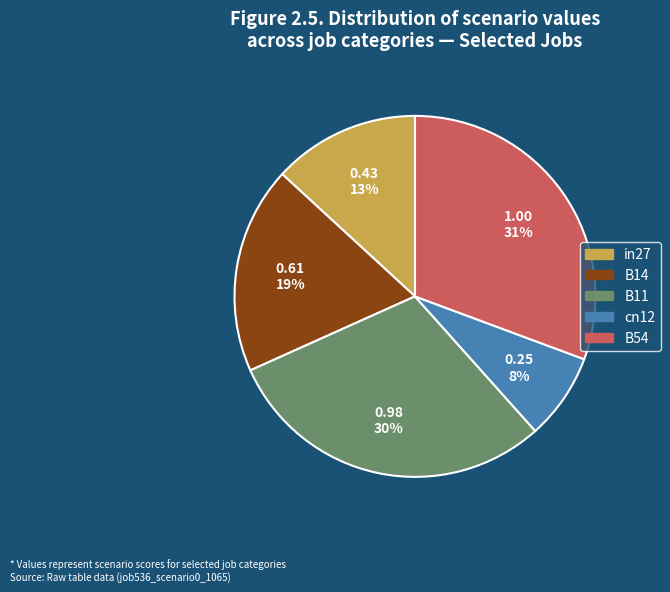

Count the number of slices in the pie.

5